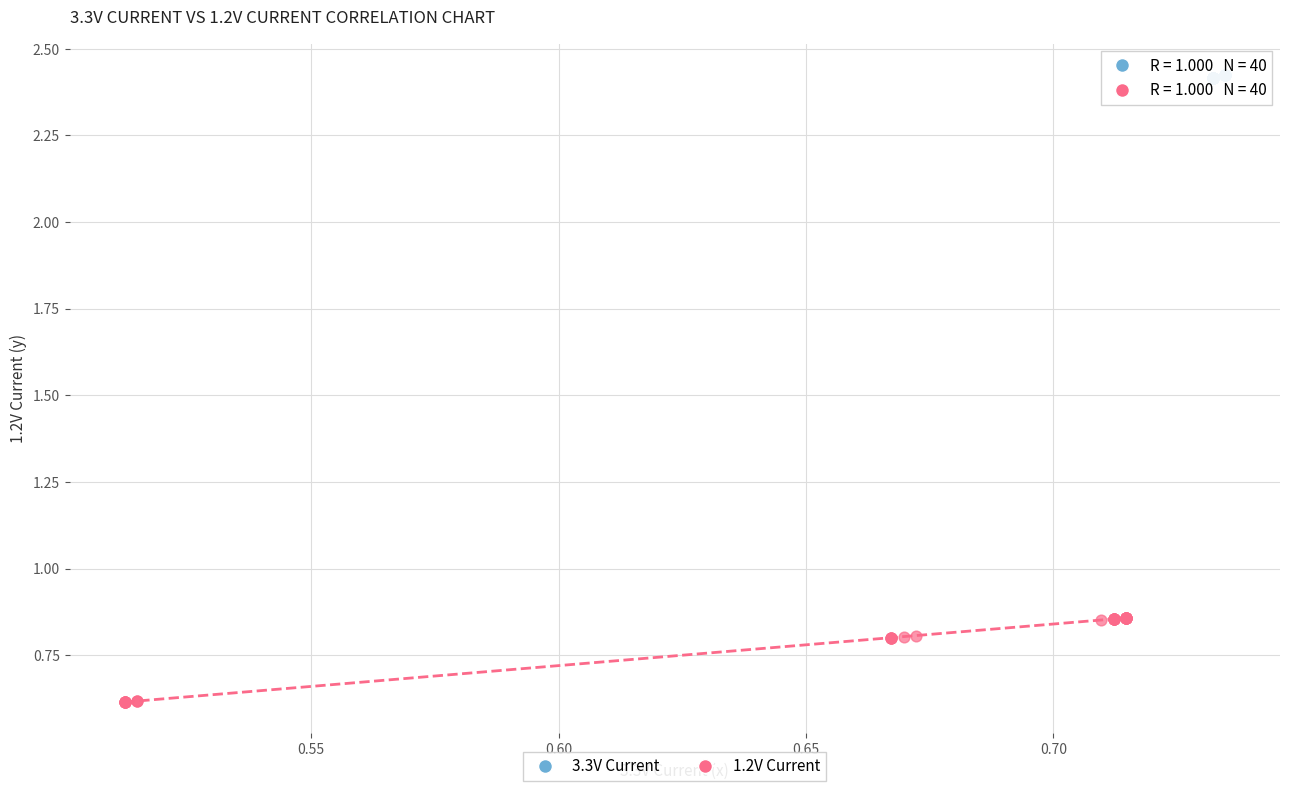

Which series has the widest spread of Y values?

1.2V Current